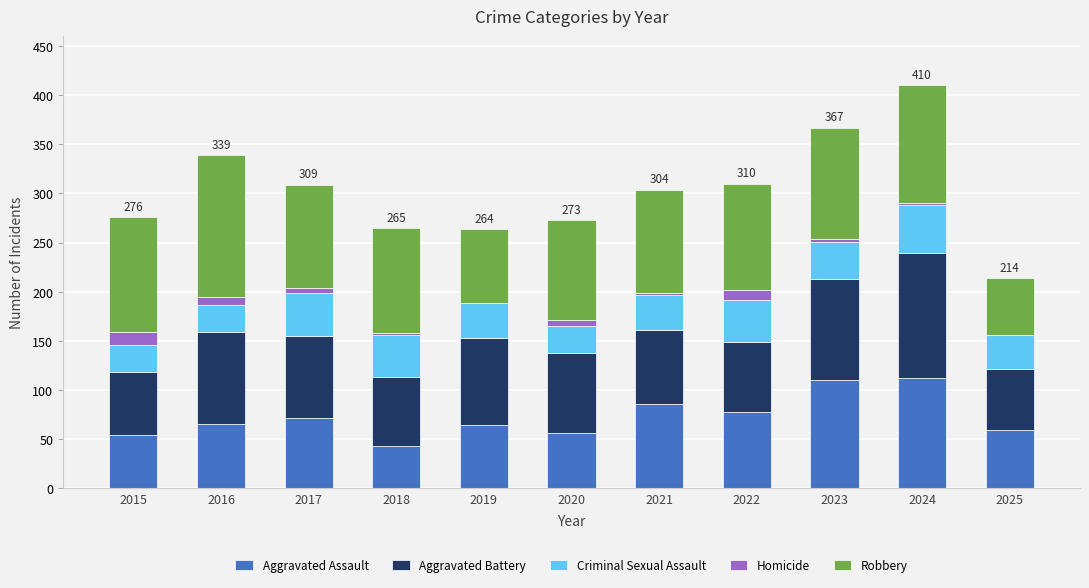

What is the maximum value for Aggravated Assault?

112